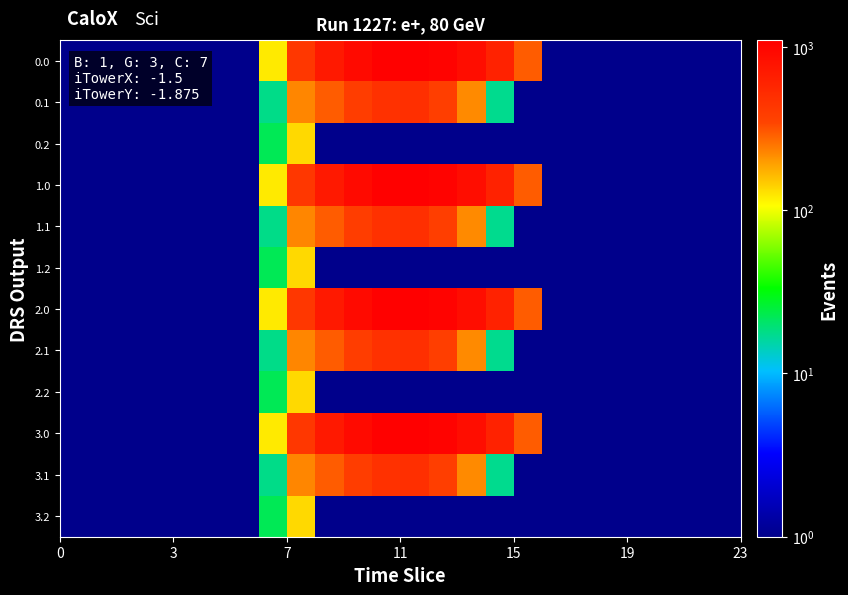

Reading left to right, transcribe all the data shown in this chart.

0.0: 0.1	0.1	0.1	0.1	0.1	0.1	0.1	120.6	430.3	716.9	916.2	1060.3	1096.7	1032.9	870.6	615.9	294.5	0.1	0.1	0.1	0.1	0.1	0.1	0.1
0.1: 0.1	0.1	0.1	0.1	0.1	0.1	0.1	17.7	227.5	295.9	388.1	471.7	485.4	382.7	219.2	17.3	0.1	0.1	0.1	0.1	0.1	0.1	0.1	0.1
0.2: 0.1	0.1	0.1	0.1	0.1	0.1	0.1	22.3	134.2	0.1	0.1	0.1	0.1	0.1	0.1	0.1	0.1	0.1	0.1	0.1	0.1	0.1	0.1	0.1
1.0: 0.1	0.1	0.1	0.1	0.1	0.1	0.1	120.6	430.3	716.9	916.2	1060.3	1096.7	1032.9	870.6	615.9	294.5	0.1	0.1	0.1	0.1	0.1	0.1	0.1
1.1: 0.1	0.1	0.1	0.1	0.1	0.1	0.1	17.7	227.5	295.9	388.1	471.7	485.4	382.7	219.2	17.3	0.1	0.1	0.1	0.1	0.1	0.1	0.1	0.1
1.2: 0.1	0.1	0.1	0.1	0.1	0.1	0.1	22.3	134.2	0.1	0.1	0.1	0.1	0.1	0.1	0.1	0.1	0.1	0.1	0.1	0.1	0.1	0.1	0.1
2.0: 0.1	0.1	0.1	0.1	0.1	0.1	0.1	120.6	430.3	716.9	916.2	1060.3	1096.7	1032.9	870.6	615.9	294.5	0.1	0.1	0.1	0.1	0.1	0.1	0.1
2.1: 0.1	0.1	0.1	0.1	0.1	0.1	0.1	17.7	227.5	295.9	388.1	471.7	485.4	382.7	219.2	17.3	0.1	0.1	0.1	0.1	0.1	0.1	0.1	0.1
2.2: 0.1	0.1	0.1	0.1	0.1	0.1	0.1	22.3	134.2	0.1	0.1	0.1	0.1	0.1	0.1	0.1	0.1	0.1	0.1	0.1	0.1	0.1	0.1	0.1
3.0: 0.1	0.1	0.1	0.1	0.1	0.1	0.1	120.6	430.3	716.9	916.2	1060.3	1096.7	1032.9	870.6	615.9	294.5	0.1	0.1	0.1	0.1	0.1	0.1	0.1
3.1: 0.1	0.1	0.1	0.1	0.1	0.1	0.1	17.7	227.5	295.9	388.1	471.7	485.4	382.7	219.2	17.3	0.1	0.1	0.1	0.1	0.1	0.1	0.1	0.1
3.2: 0.1	0.1	0.1	0.1	0.1	0.1	0.1	22.3	134.2	0.1	0.1	0.1	0.1	0.1	0.1	0.1	0.1	0.1	0.1	0.1	0.1	0.1	0.1	0.1